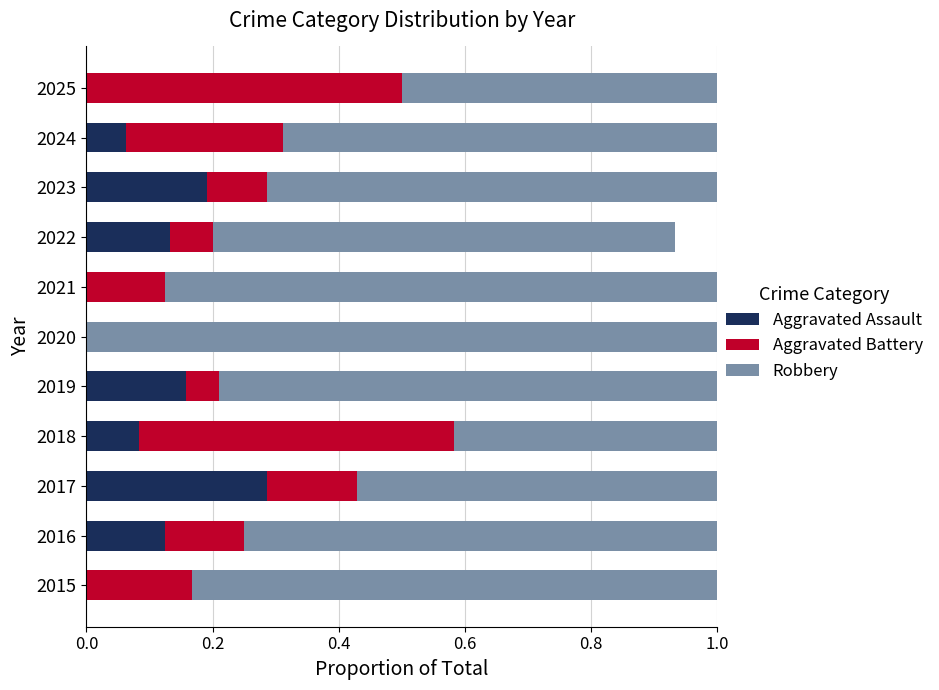

The Aggravated Assault series shows -0.1 at 2021. True or false?

False